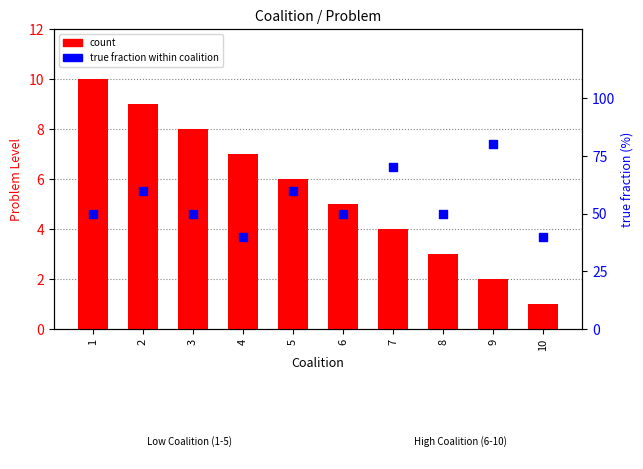

Which series contains the lowest Y value?

count